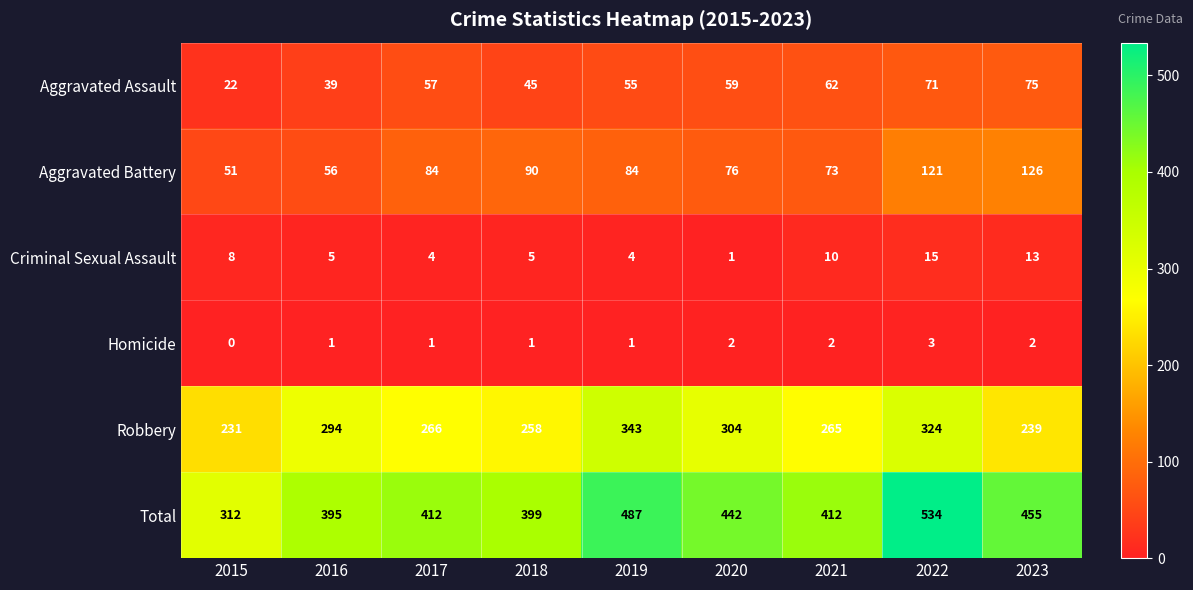

Which series has the largest total across all categories?

Total